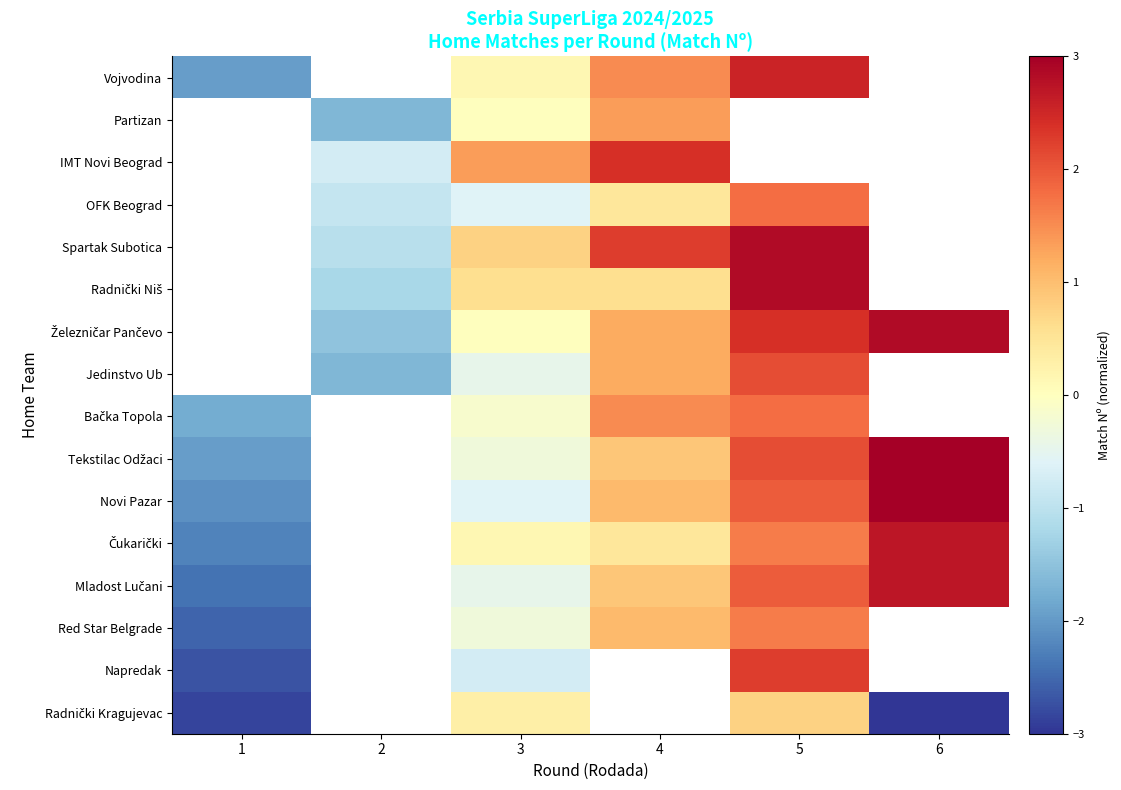

List the series in order of their peak value, highest first.

Novi Pazar, Tekstilac Odžaci, Mladost Lučani, Čukarički, Napredak, Bačka Topola, Red Star Belgrade, Radnički Kragujevac, Jedinstvo Ub, Železničar Pančevo, Radnički Niš, Spartak Subotica, OFK Beograd, IMT Novi Beograd, Partizan, Vojvodina